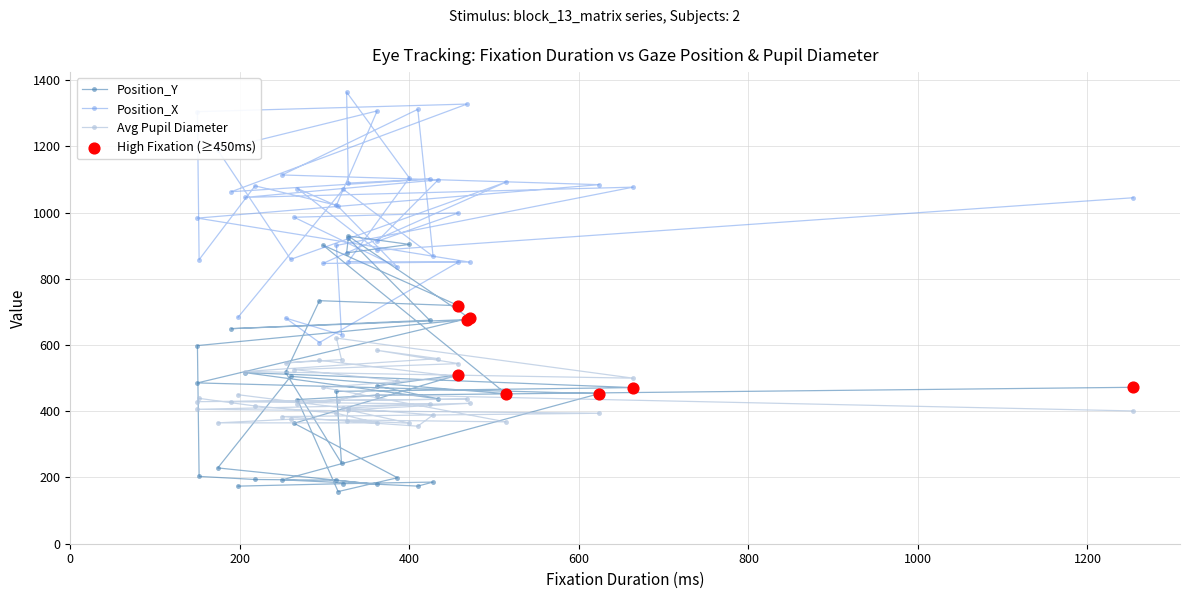

Is the value of Position_Y at 35 greater than the value of Position_X at 18?

No